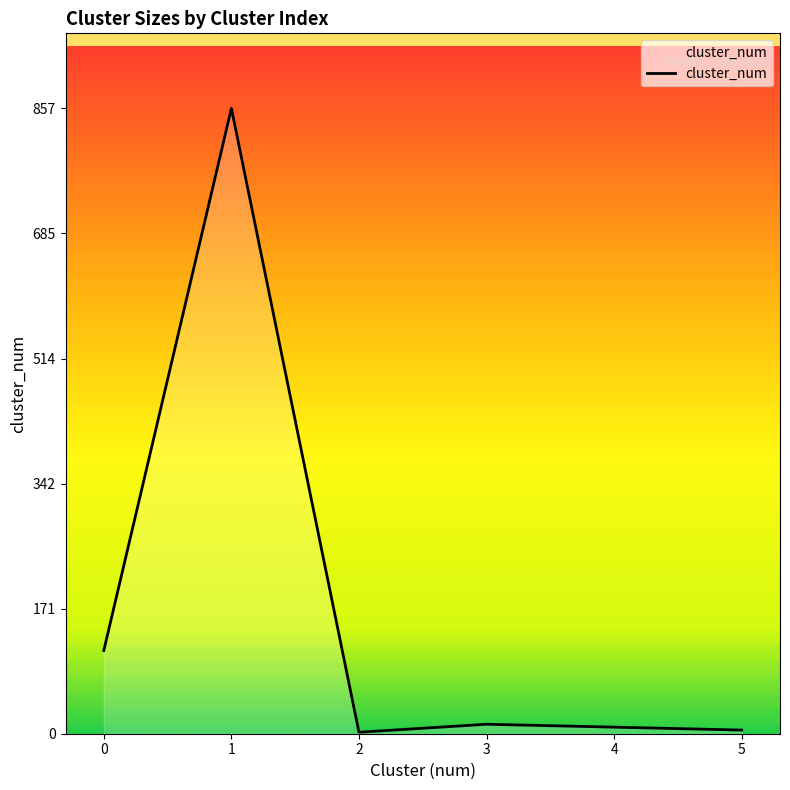

What is the average value?

167